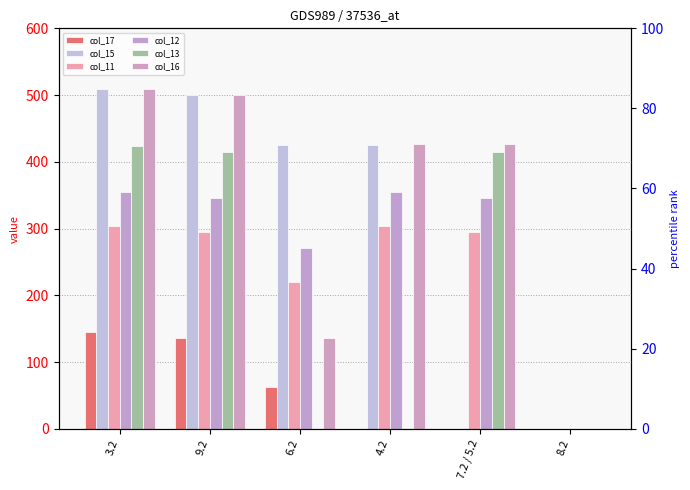

What is the spread (max minus min) of values at 7.2 / 5.2?

426.6